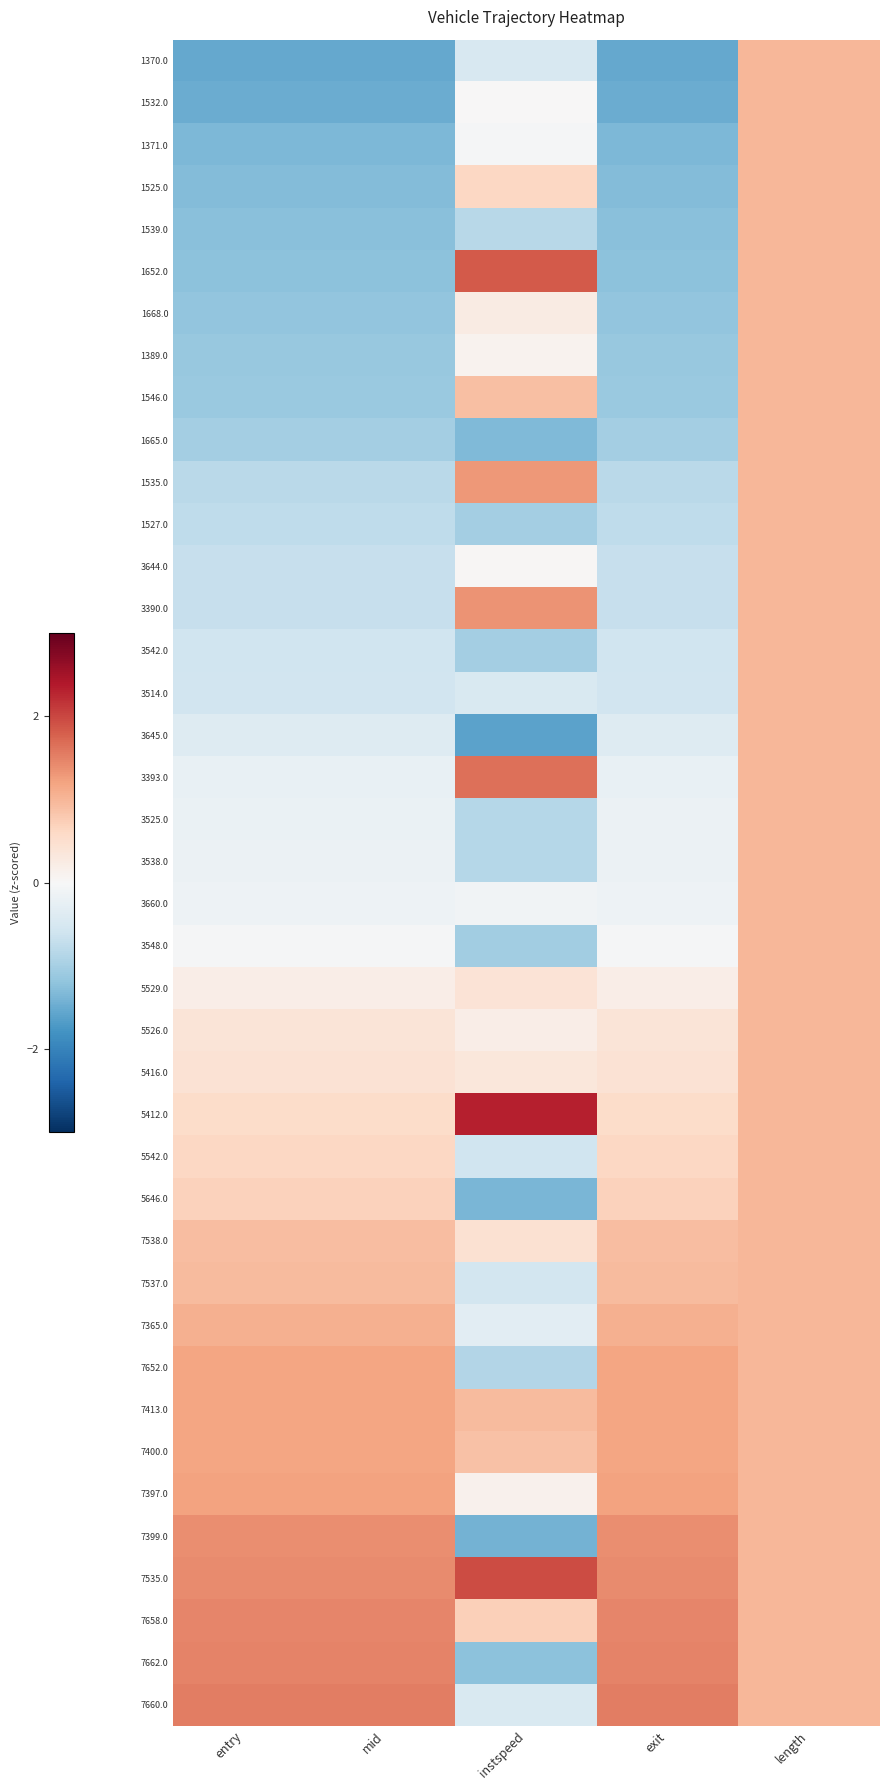

What is the minimum value shown in the chart?

-1.6